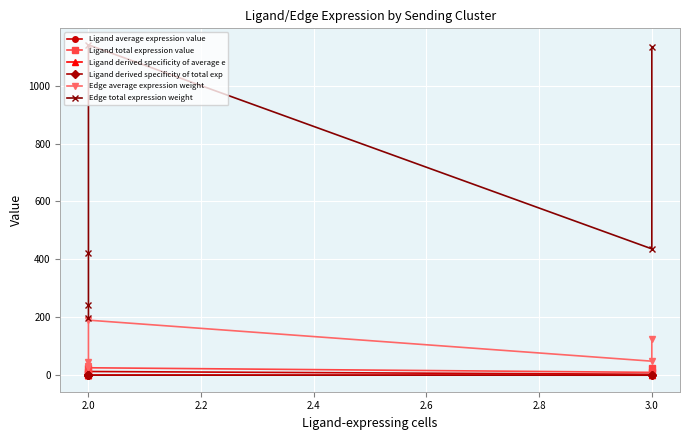

Is this an area chart (filled region under the line)?

No